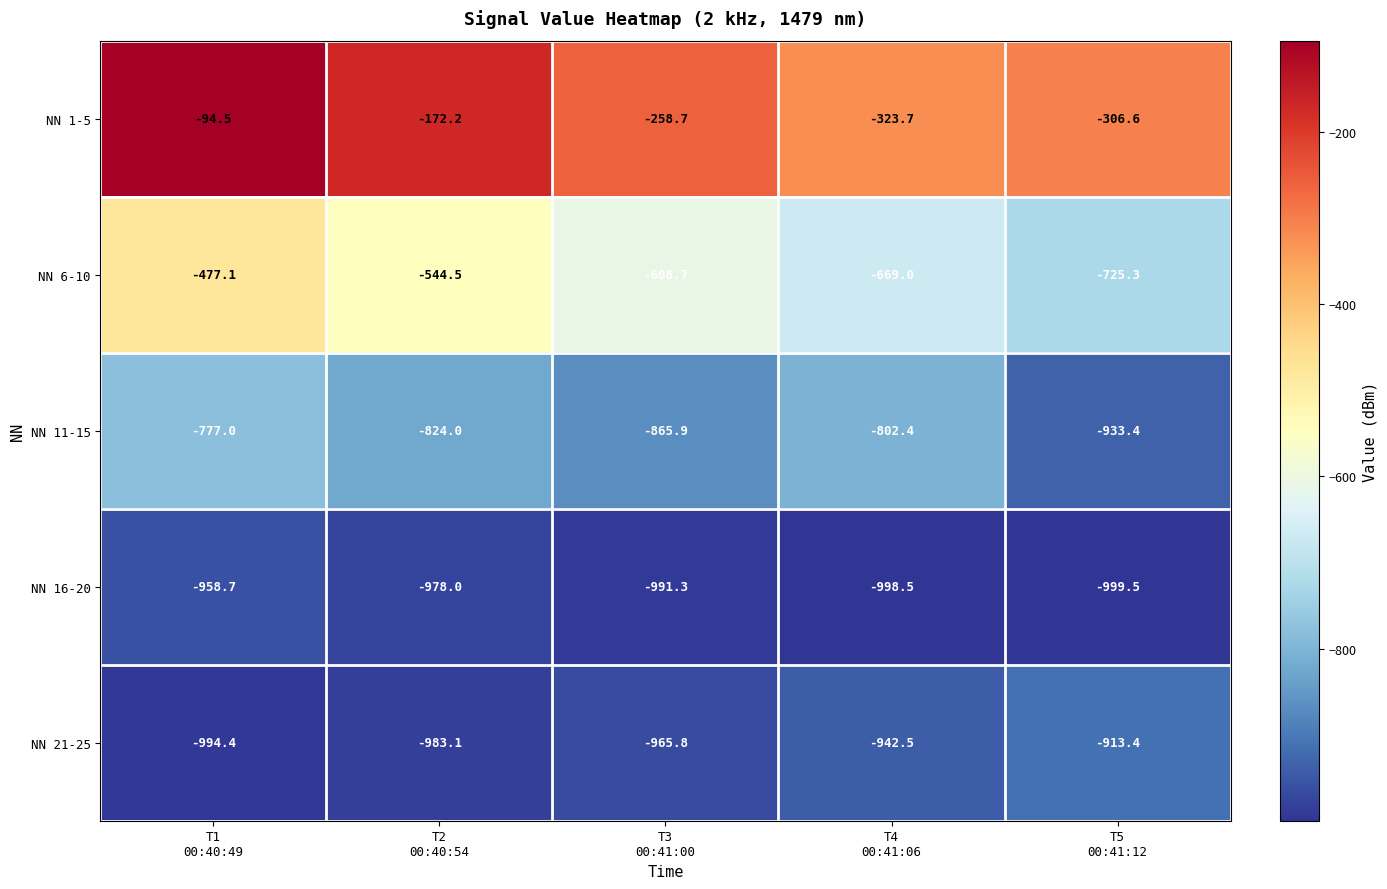

Which series has the largest total across all categories?

NN 1-5